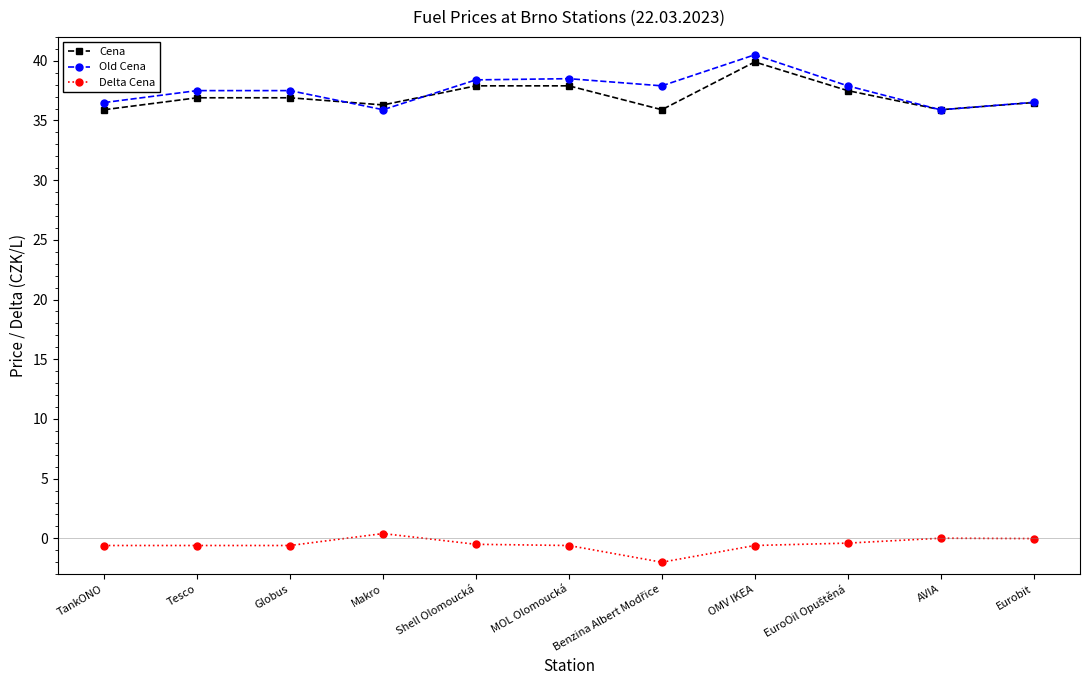

How many categories are shown in the chart?

11